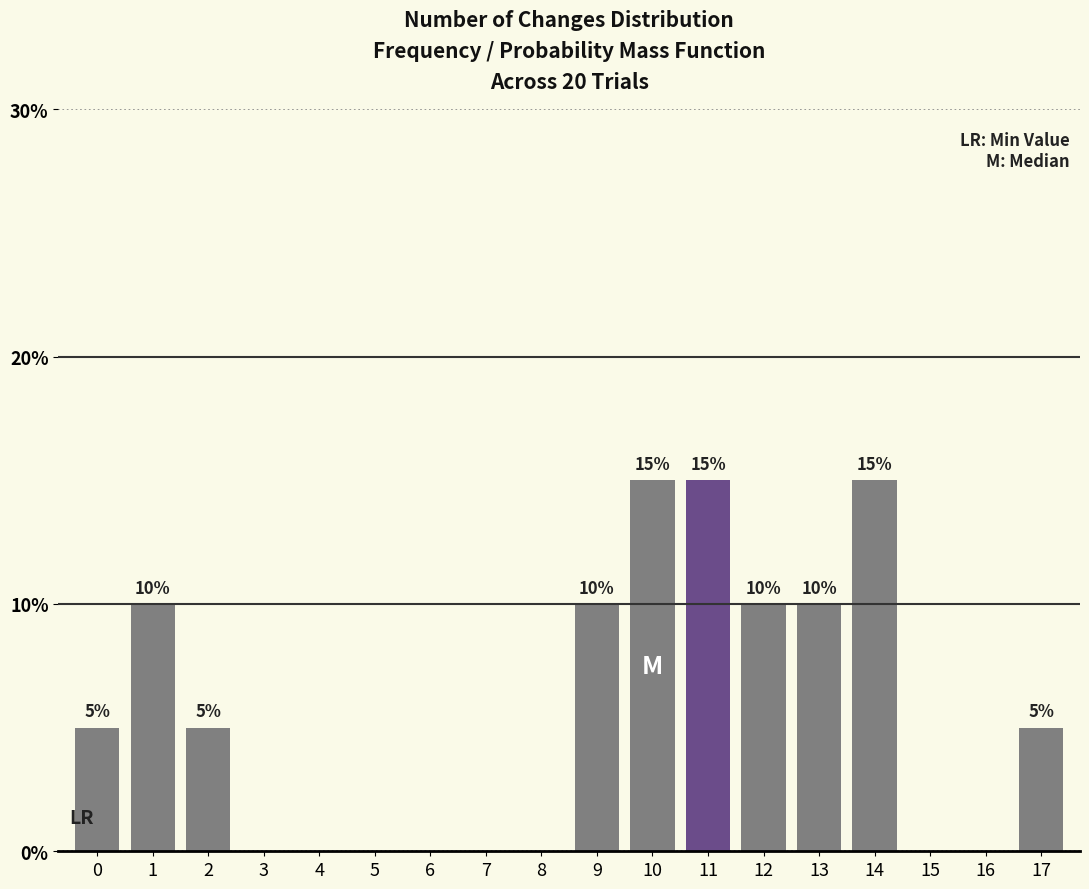

Reading right to left, extract all data points from this chart.

17=5	16=0	15=0	14=15	13=10	12=10	11=15	10=15	9=10	8=0	7=0	6=0	5=0	4=0	3=0	2=5	1=10	0=5